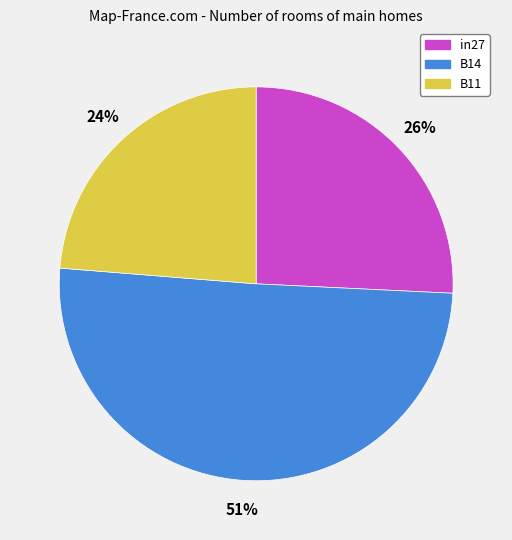

To the nearest percent, what is the difference between the largest and smallest slice percentages?

27%